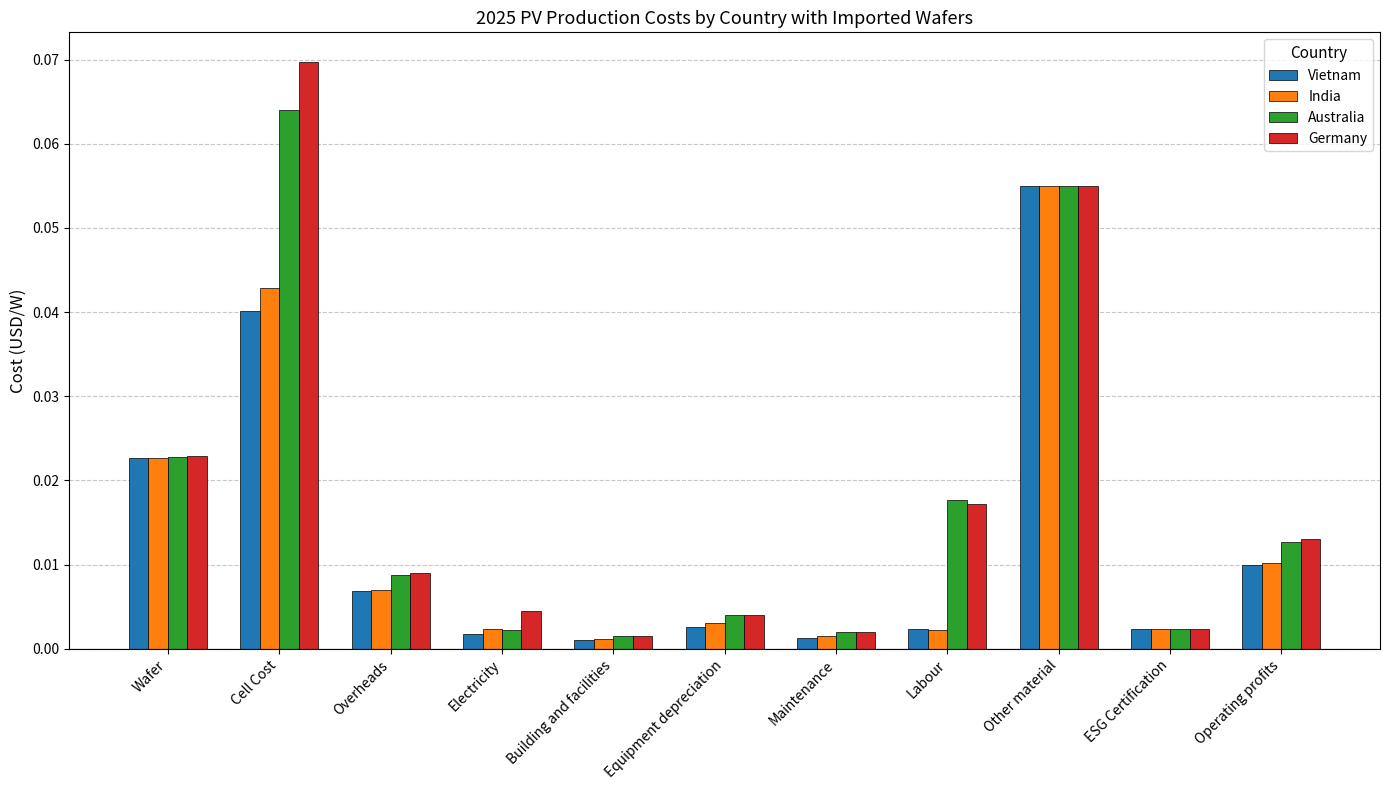

At which label does Vietnam reach its peak?

Other material